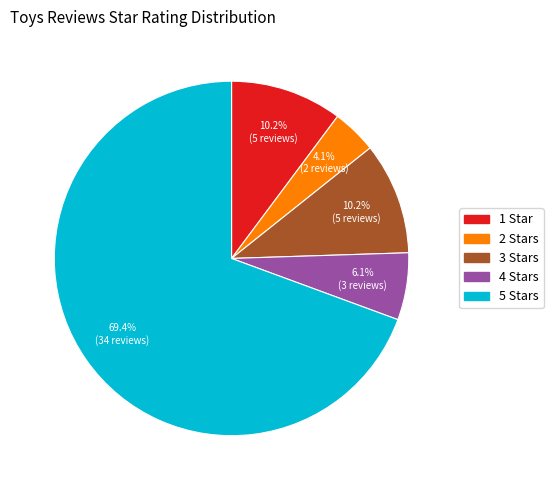

Which slice is the smallest?

2 Stars